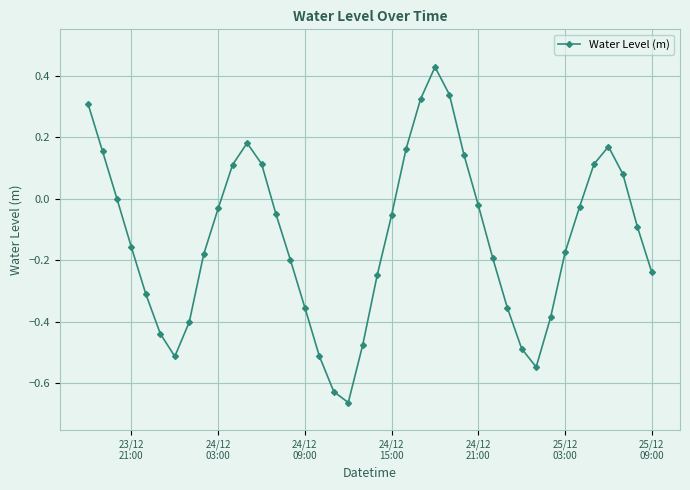

What is the difference between the maximum and minimum values?

1.1